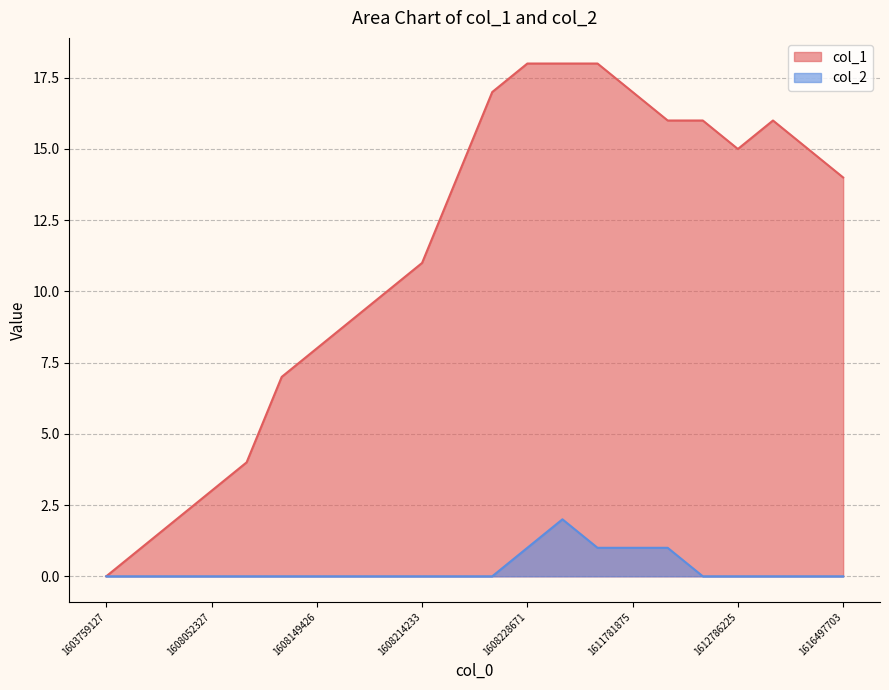

What is the sum of all col_1 values?

249